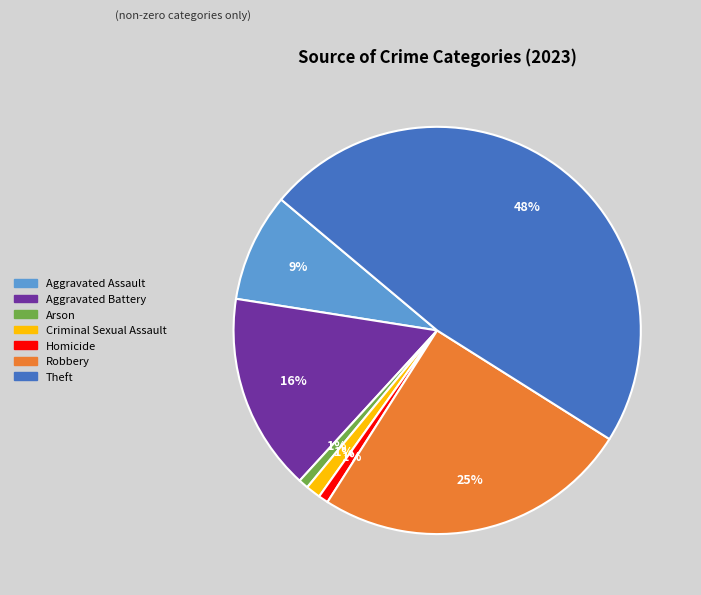

True or false: Aggravated Assault accounts for 22% of the total.

False